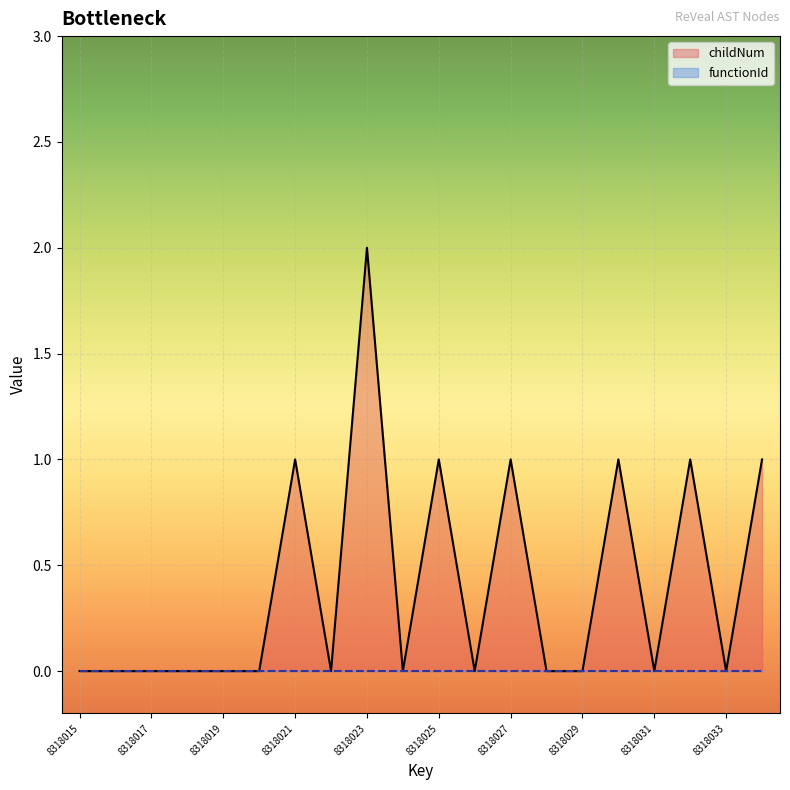

How many series are shown in this chart?

2